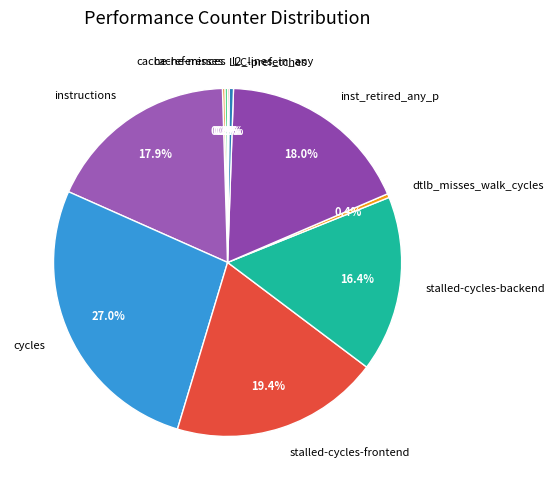

Is the sum of cycles and dtlb_misses_walk_cycles greater than half?

No